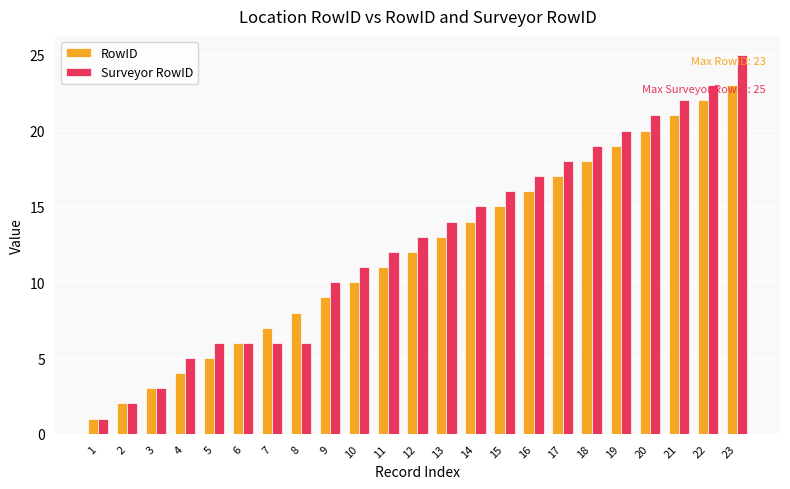

How many bars are there in each group?

2